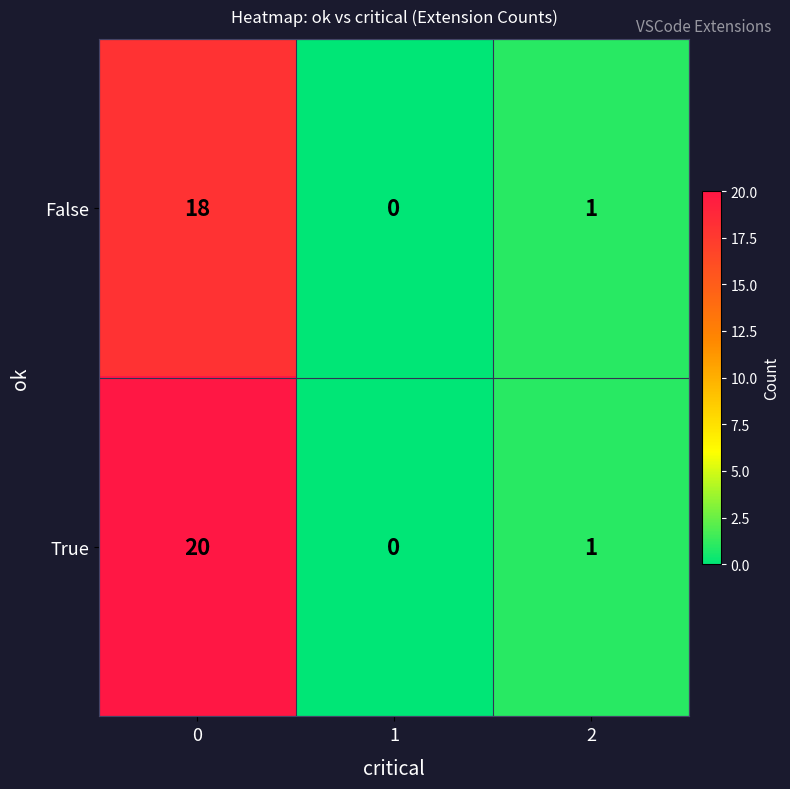

How many series are shown in this chart?

2